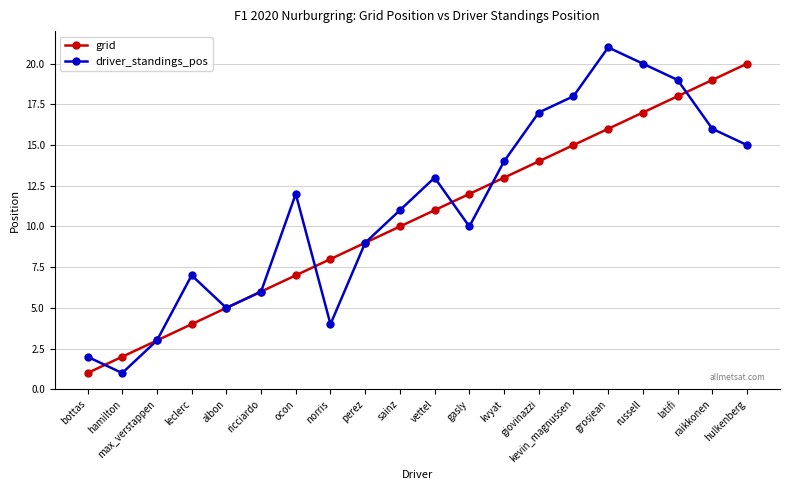

What is the difference between the second highest and second lowest values in the driver_standings_pos series?

18